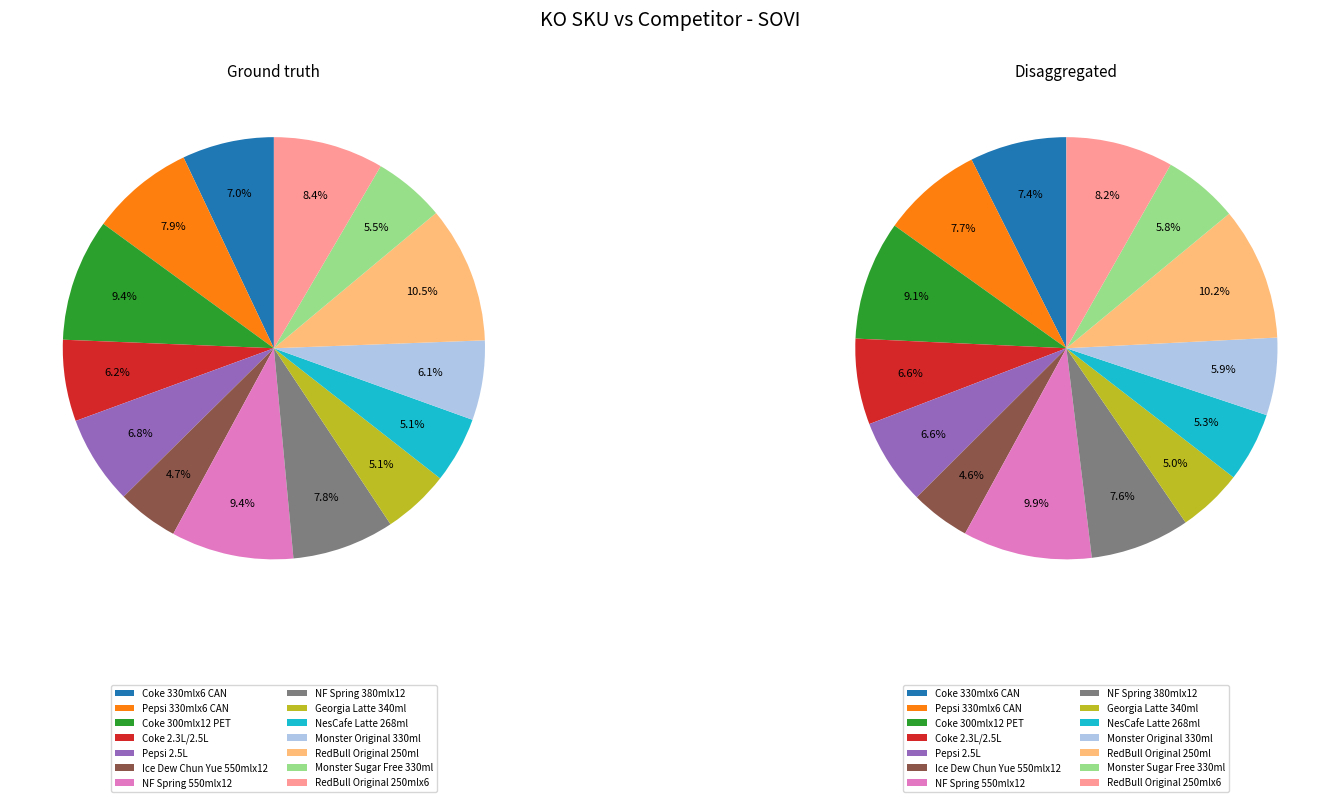

To the nearest percent, what is the difference between the Coke 300mlx12 PET and Georgia Latte 340ml slice percentages?

4%